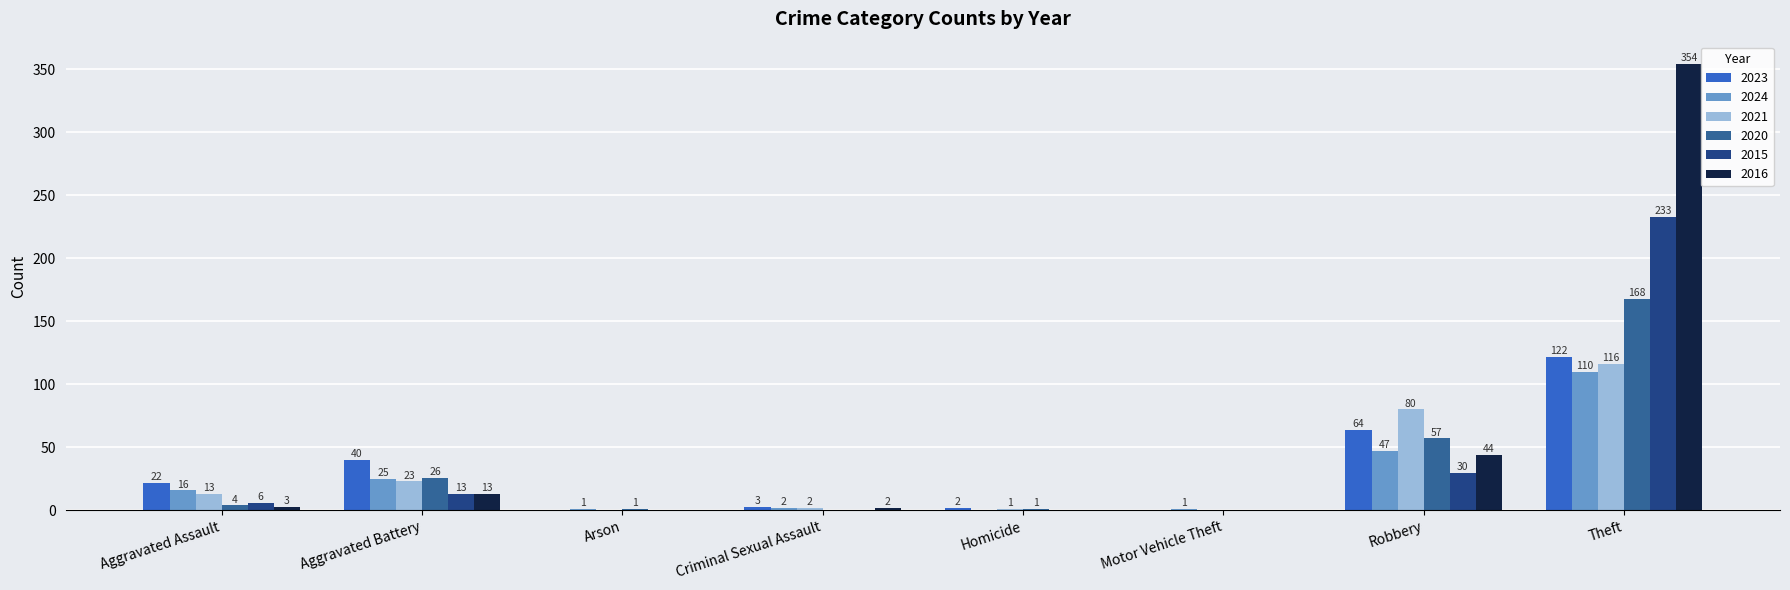

The 2021 series shows 56 at Theft. True or false?

False